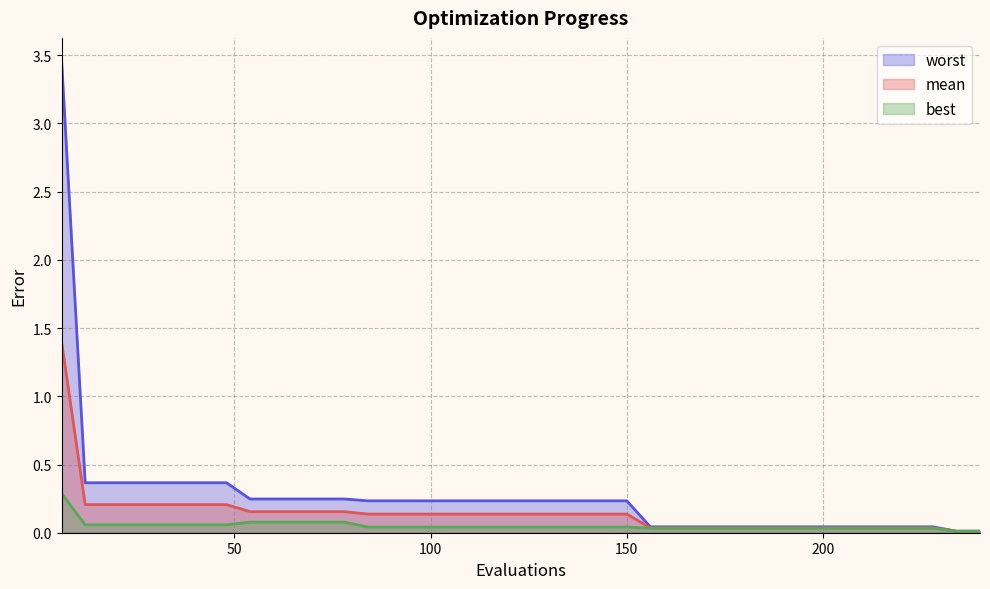

At 30, list the series in order from largest to smallest.

worst, mean, best